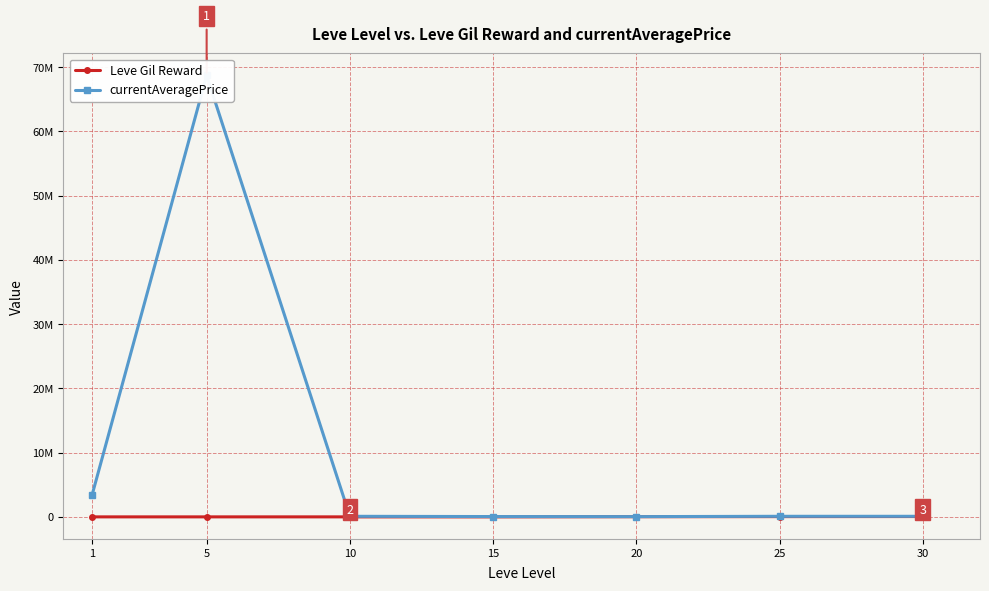

What is the difference between the highest and lowest values at 30?

37280